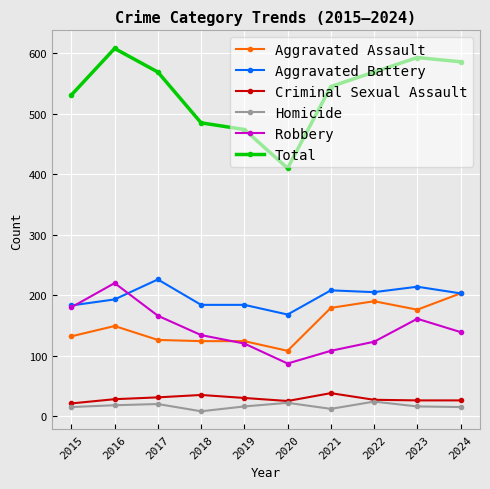

Is it true that Aggravated Assault equals 325 at 2022?

False